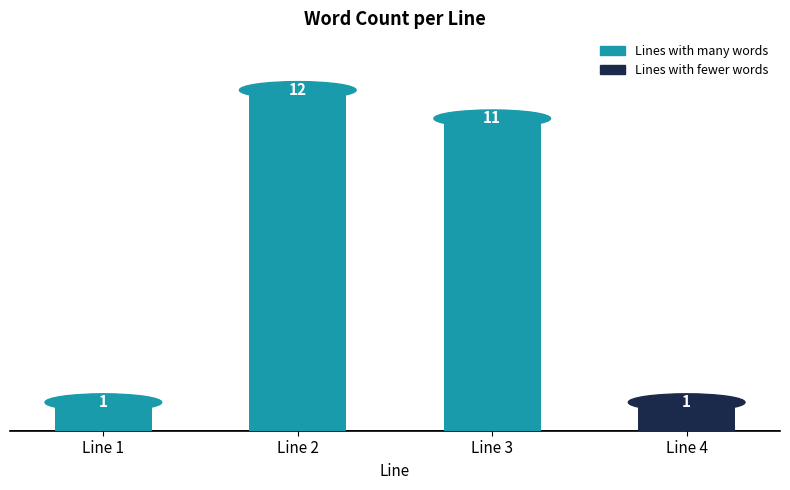

At which label does the data first exceed 11?

Line 2